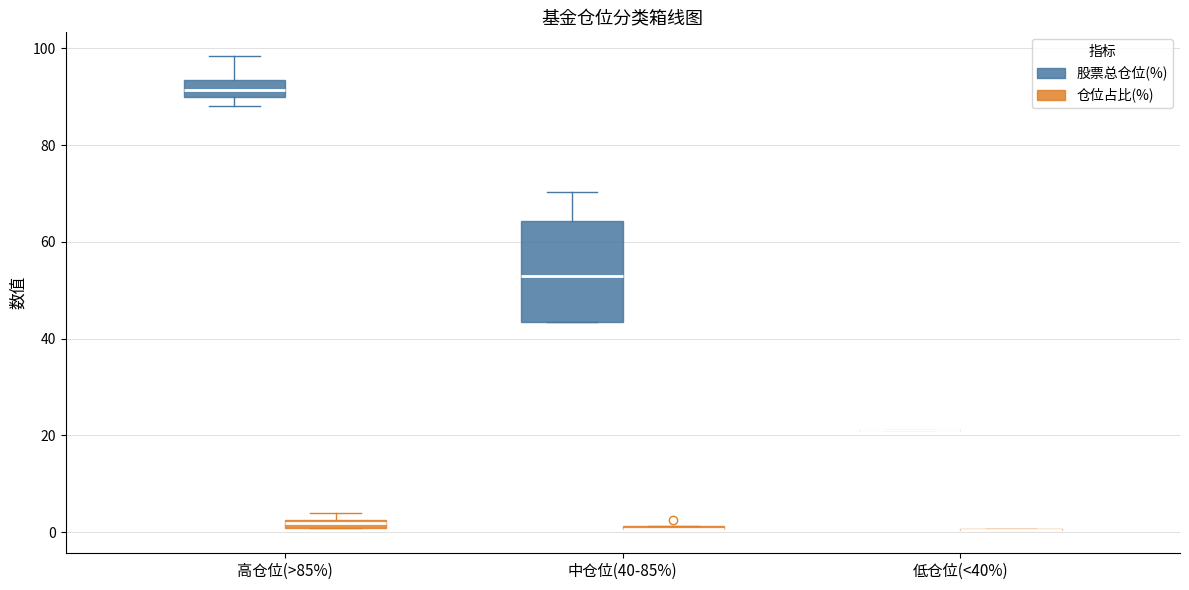

Comparing the boxes themselves (not the whiskers), which one is the tallest?

中仓位(40-85%) (股票总仓位(%))